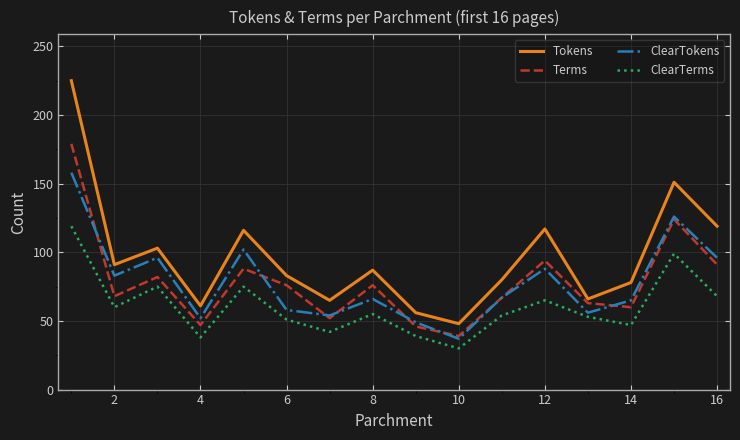

True or false: Tokens has more than 0 interior local peaks.

True